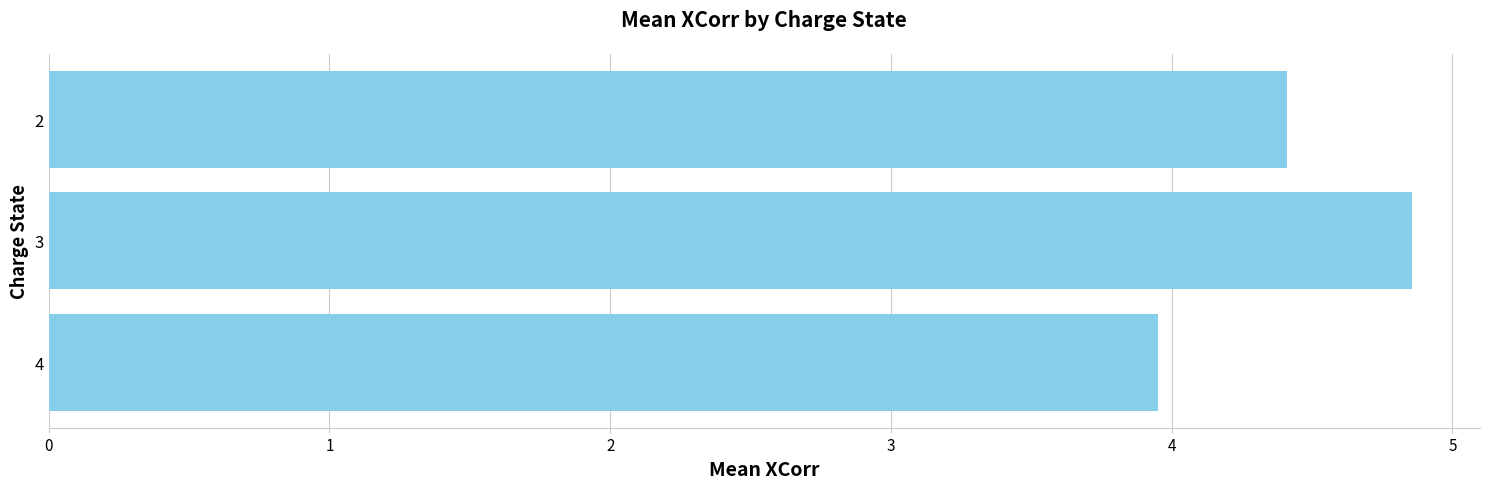

What is the change in value from 3 to 2?

-0.4